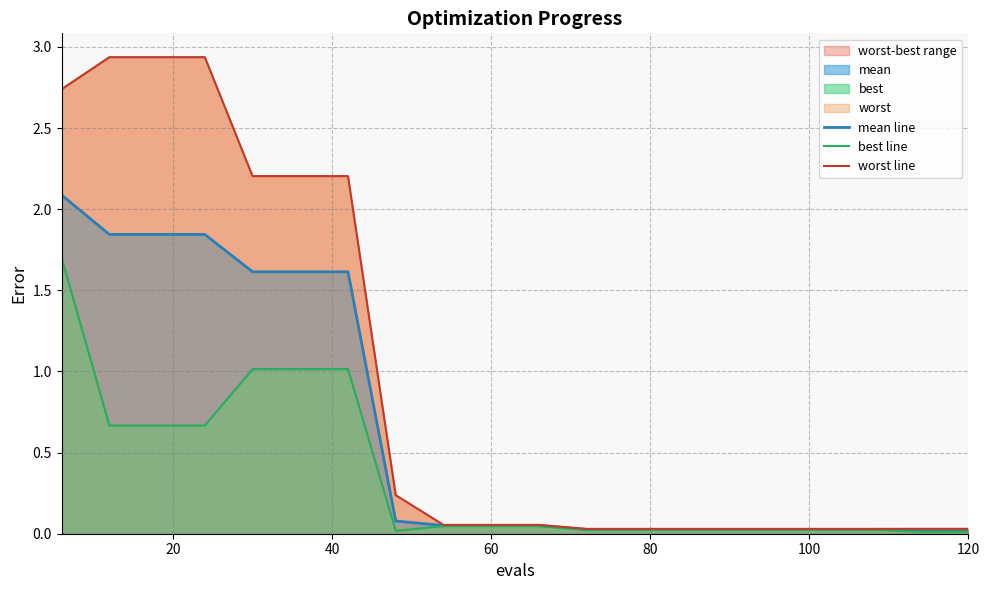

How many interior local valleys does the best line series have?

1